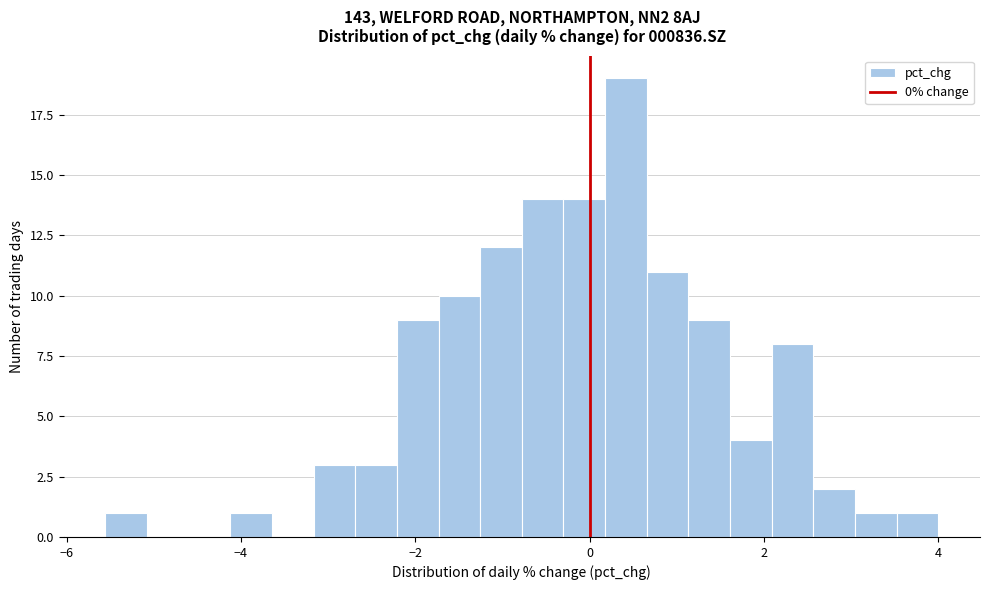

Read against the x-axis, roughly where is the centre of the tallest bar?

0.4